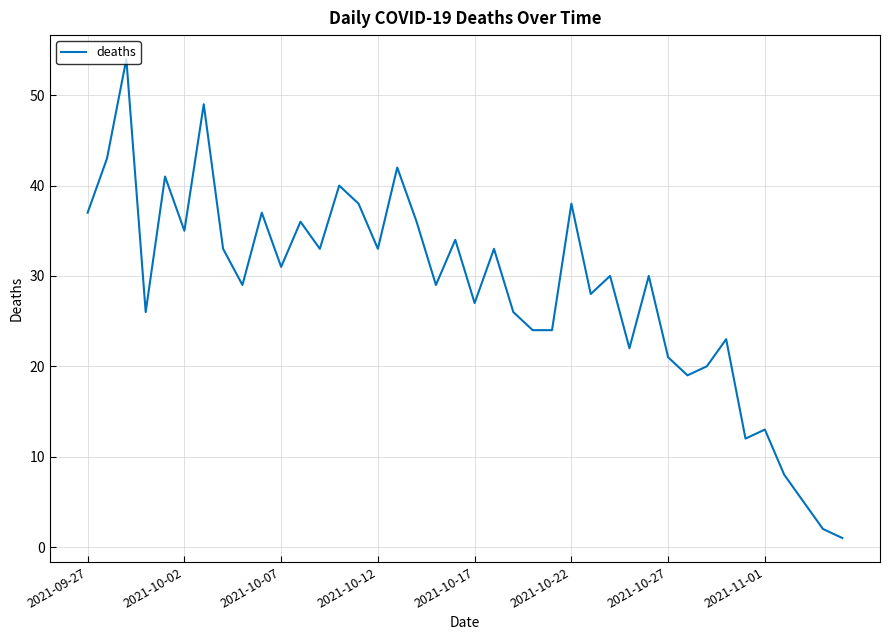

Reading right to left, extract all data points from this chart.

1	2	5	8	13	12	23	20	19	21	30	22	30	28	38	24	24	26	33	27	34	29	36	42	33	38	40	33	36	31	37	29	33	49	35	41	26	54	43	37